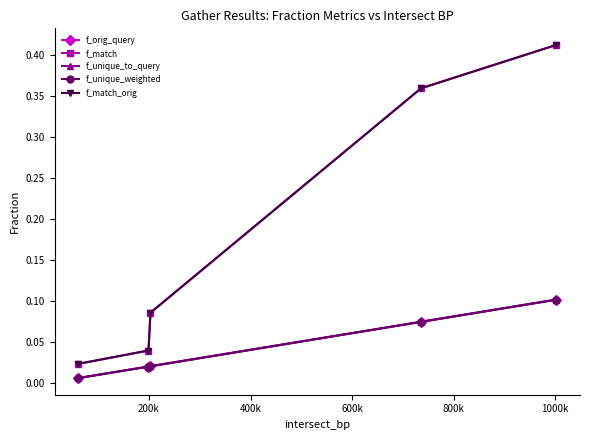

True or false: f_orig_query and f_match_orig intersect in this chart.

False